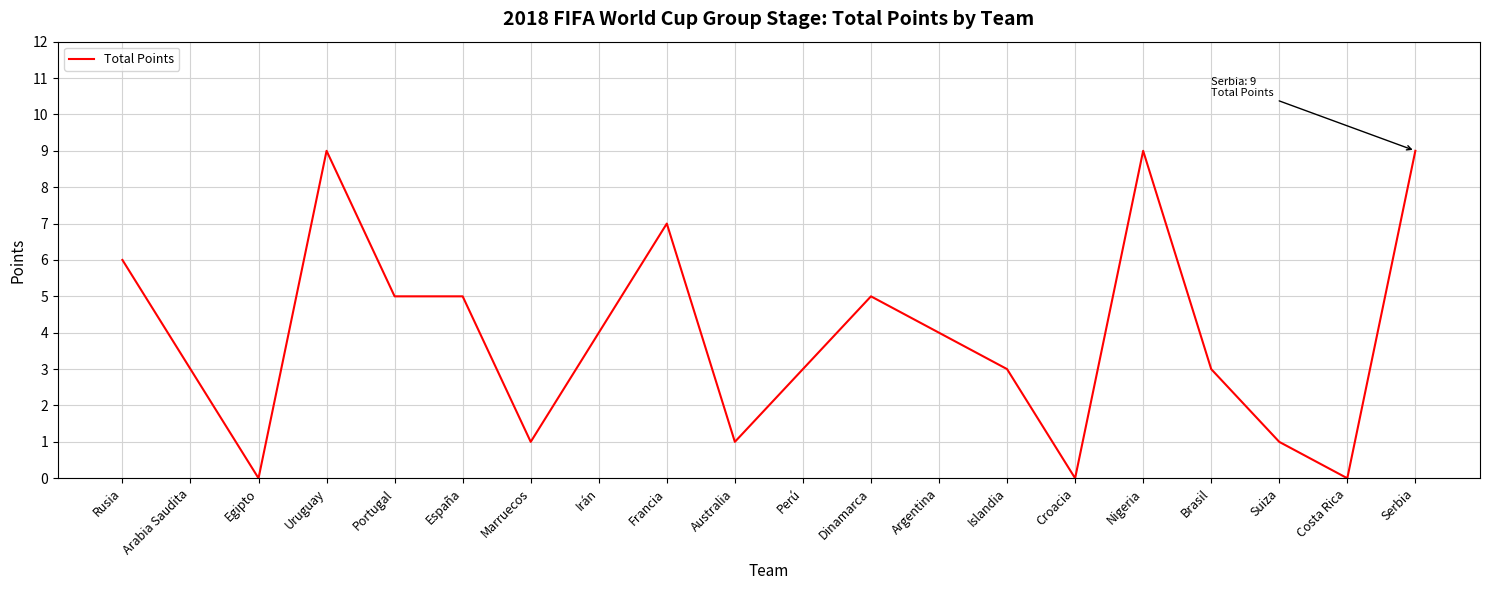

What is the greatest value displayed?

9